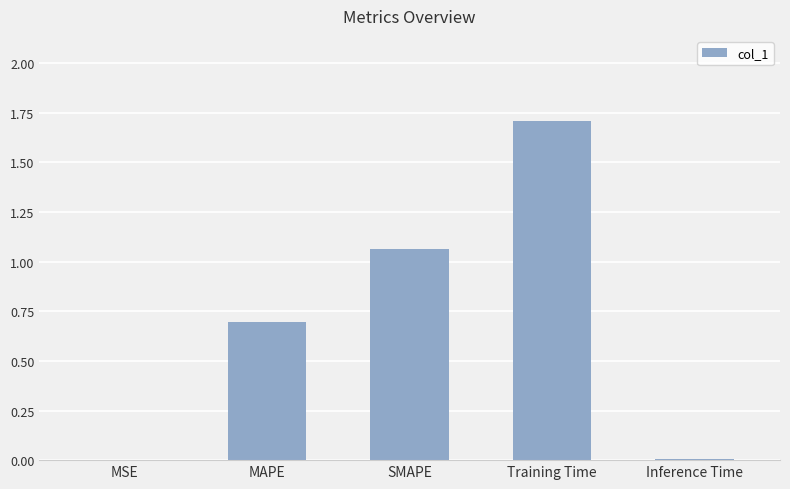

What value does the data have at MAPE?

0.7